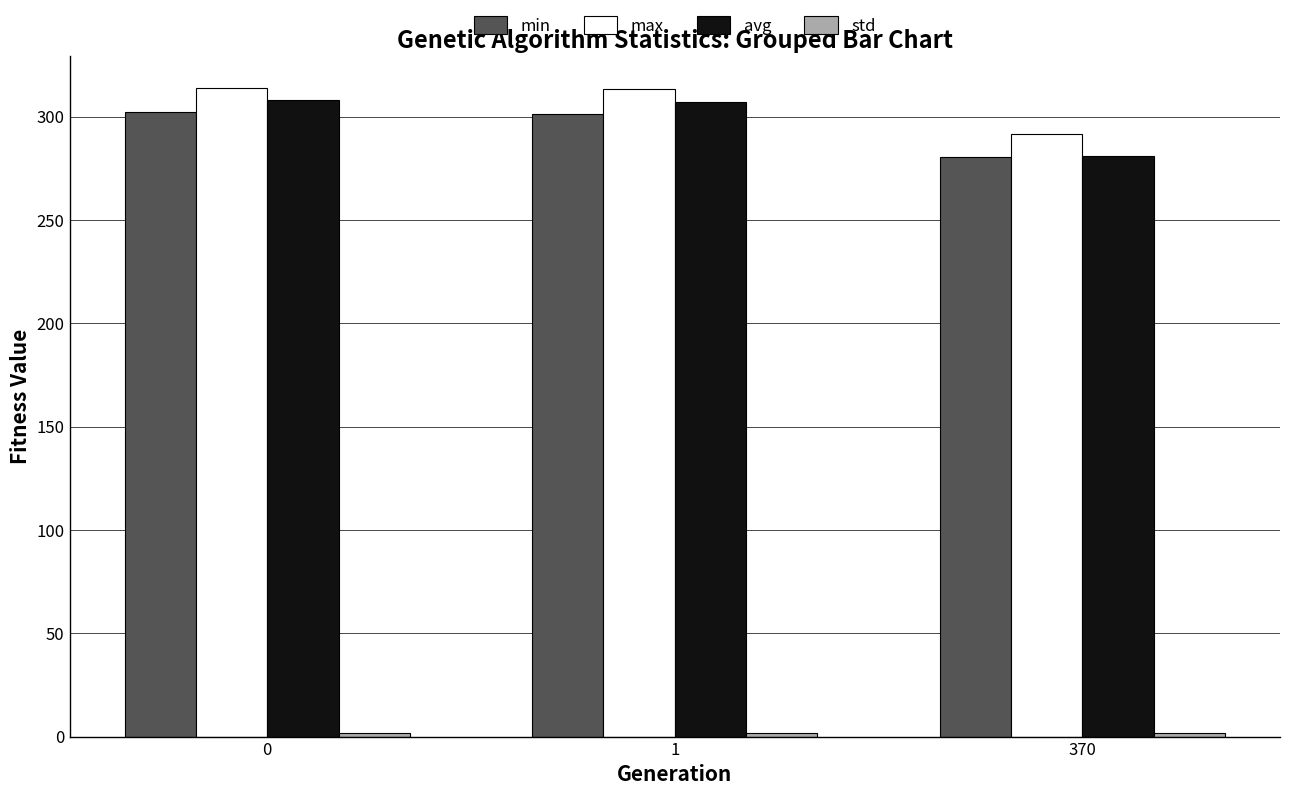

What is the sum of all avg values?

896.4